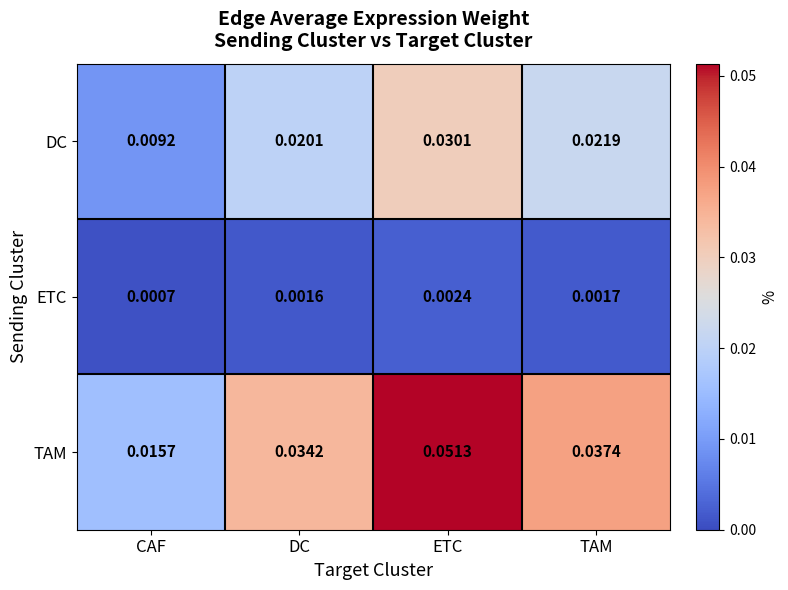

Which label corresponds to the smallest value in the chart?

CAF